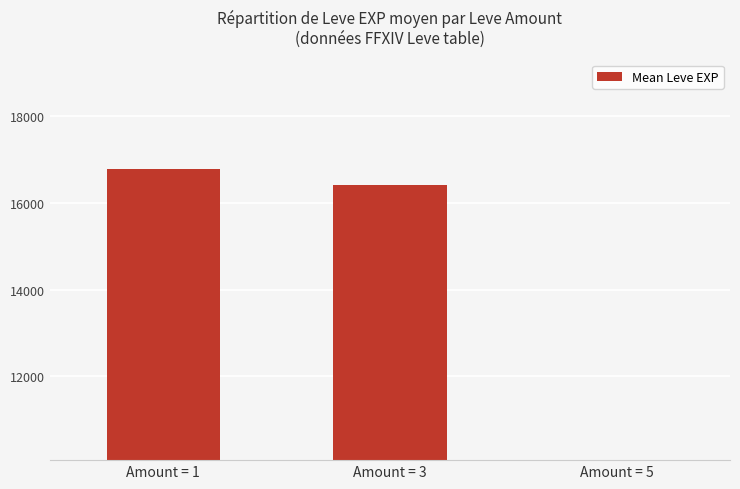

Are the bars horizontal?

No